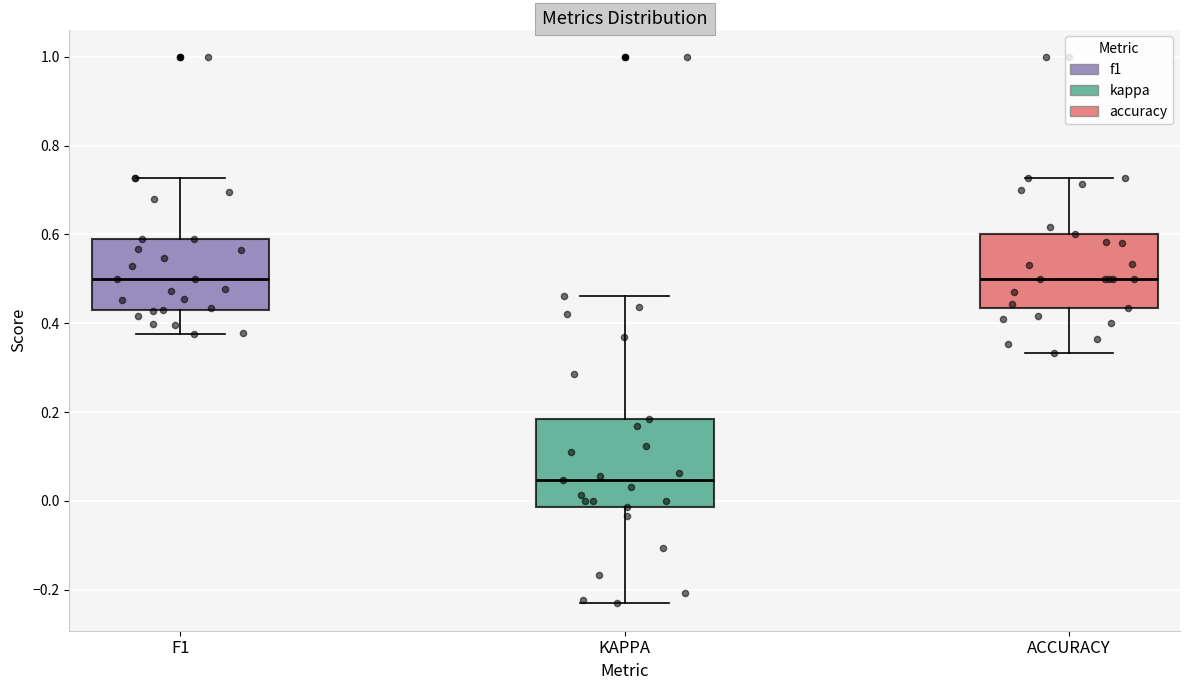

Comparing the boxes themselves (not the whiskers), which one is the tallest?

KAPPA